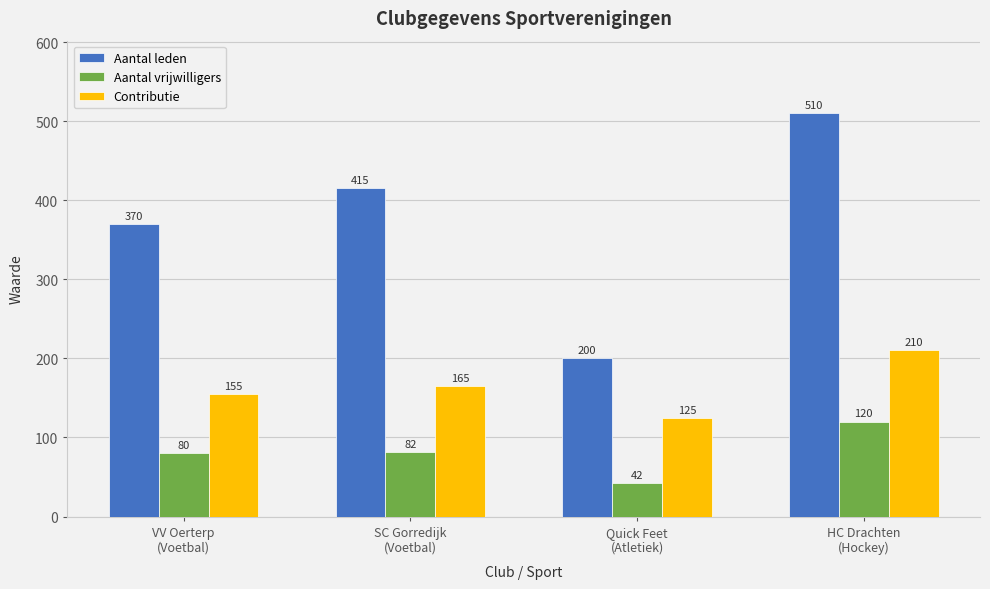

How many bars are there in total?

12